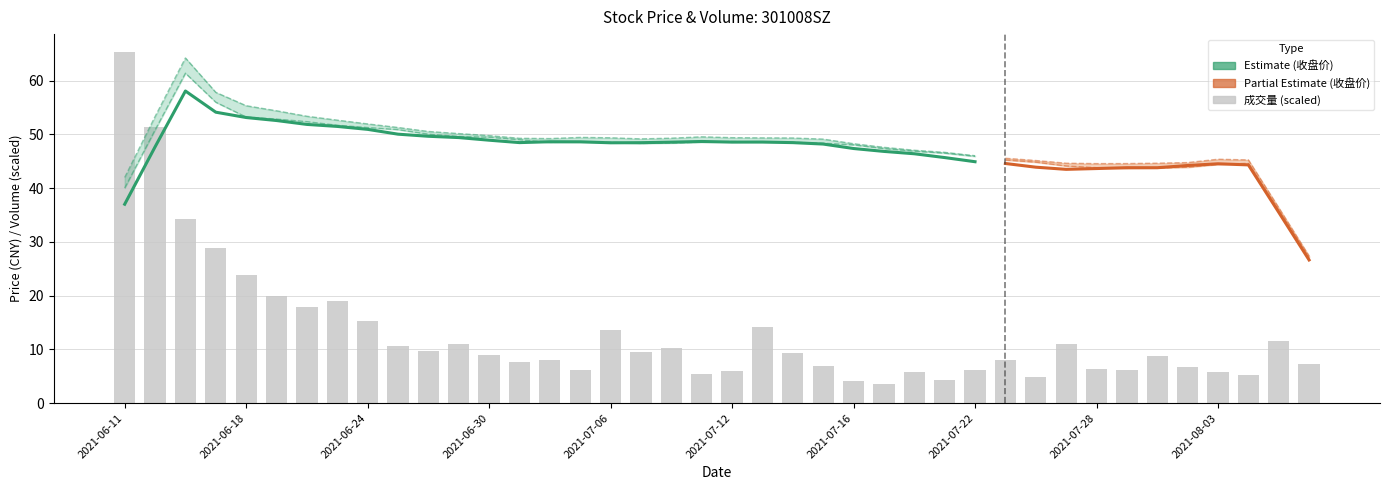

The value of 开盘价 at 2021-06-18 is 10.8. True or false?

False